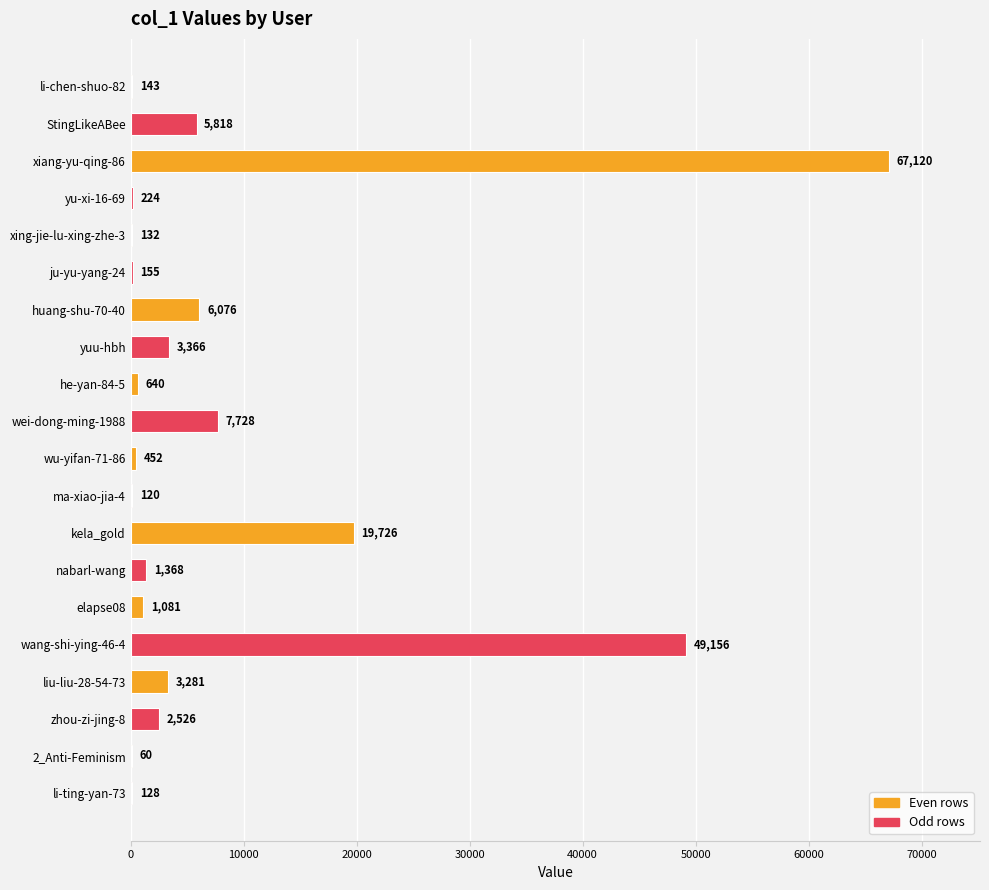

What is the sum of all values?

169300